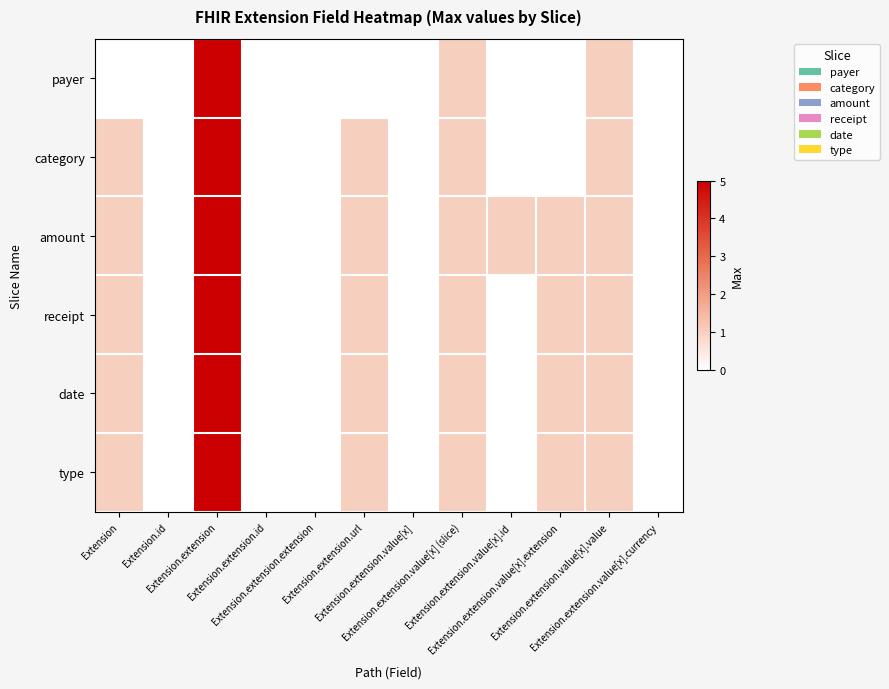

What is the maximum value shown in the chart?

5